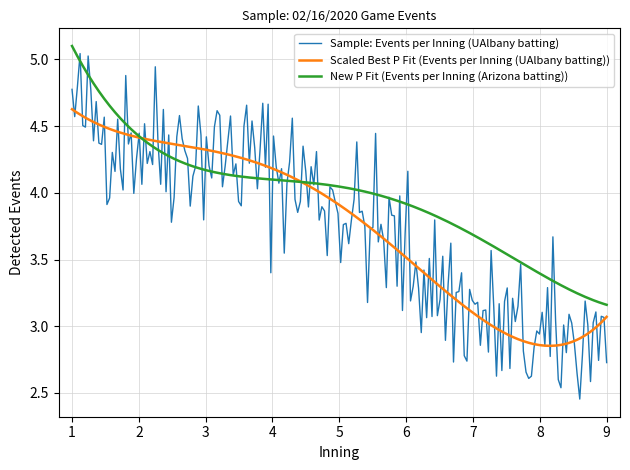

What are all the series names shown in the legend?

Sample: Events per Inning (UAlbany batting), Scaled Best P Fit (Events per Inning (UAlbany batting)), New P Fit (Events per Inning (Arizona batting))